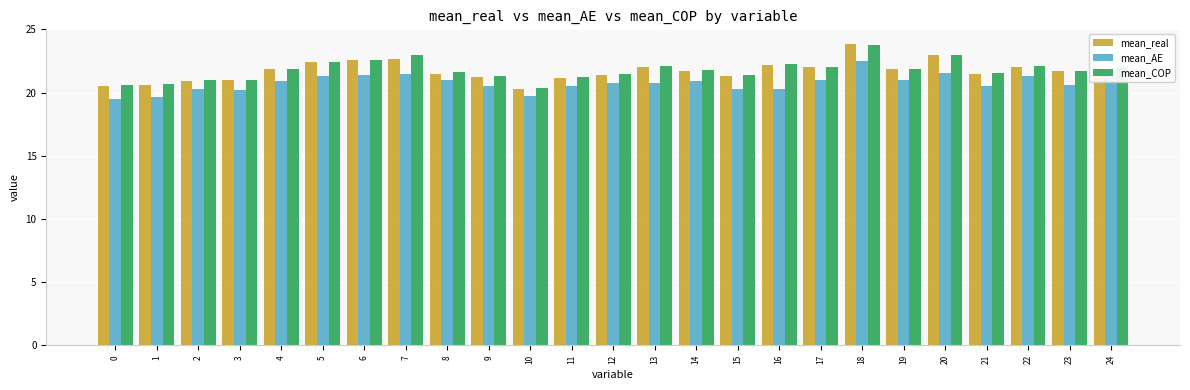

Which category has the highest value in the mean_real series?

18